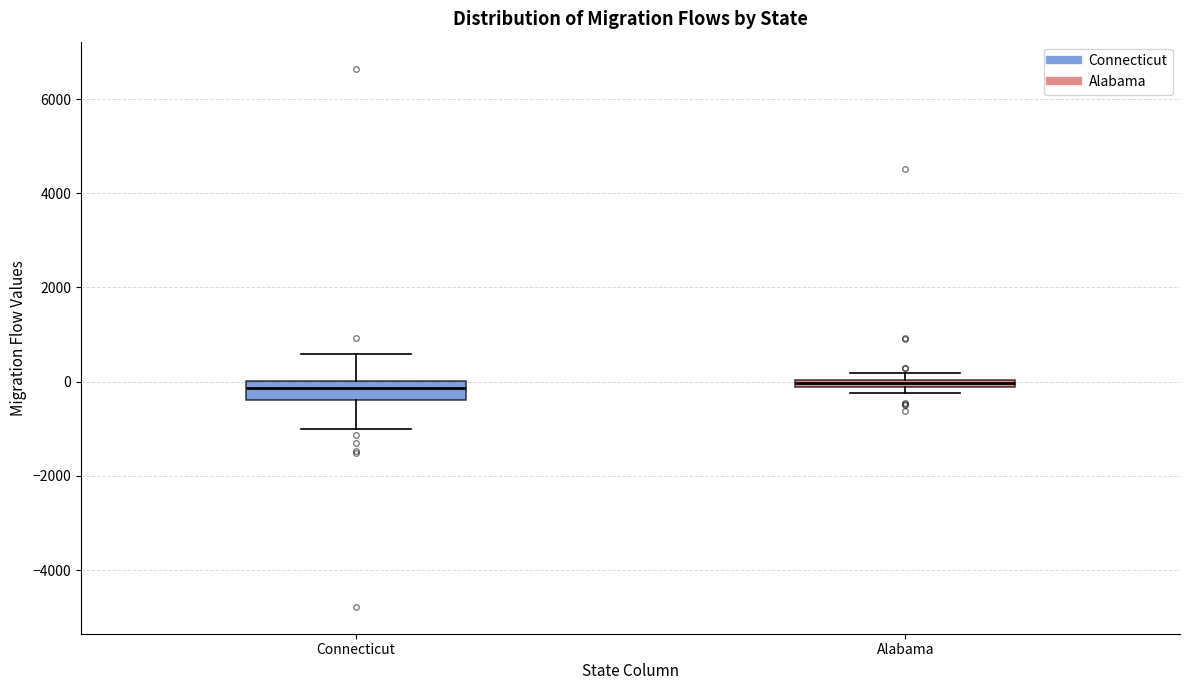

Where does the upper whisker of the box for Connecticut end on the y-axis? The values are not printed on the chart, so give them approximately, as read against the axis.

600